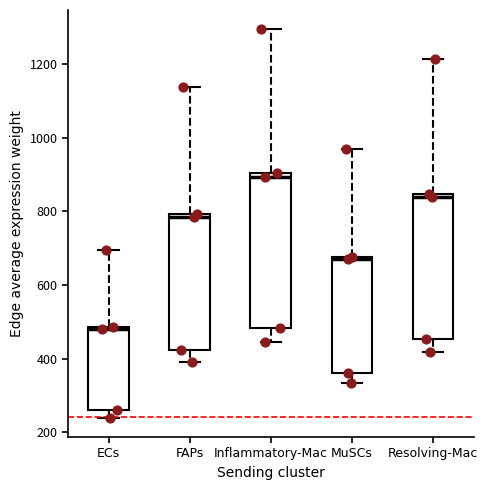

Which box has the lowest median line?

ECs